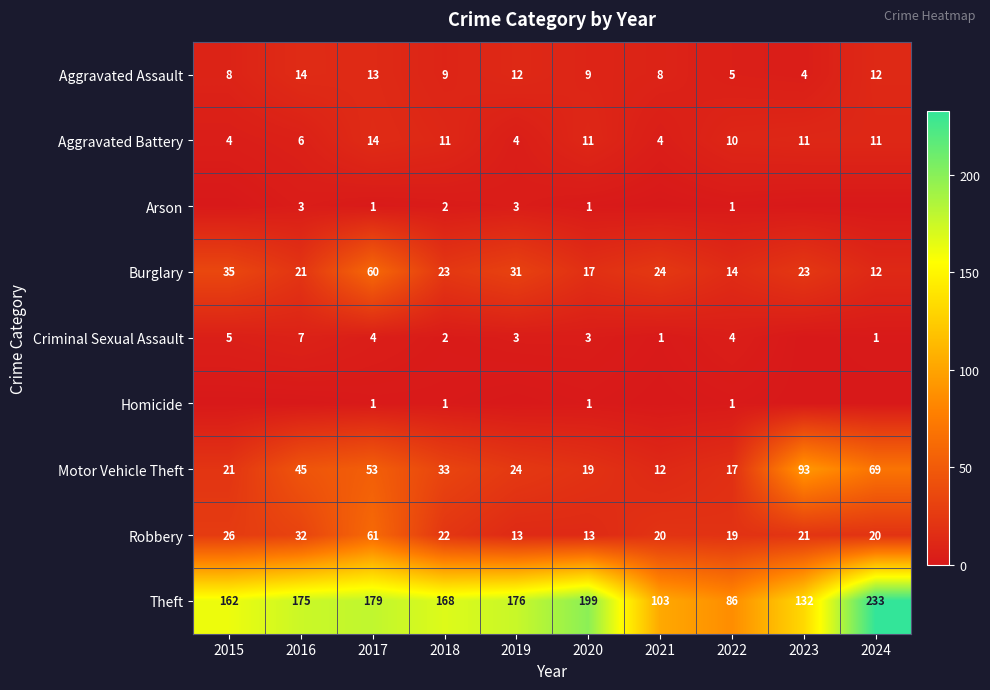

Which category has the highest value in the Burglary series?

2017